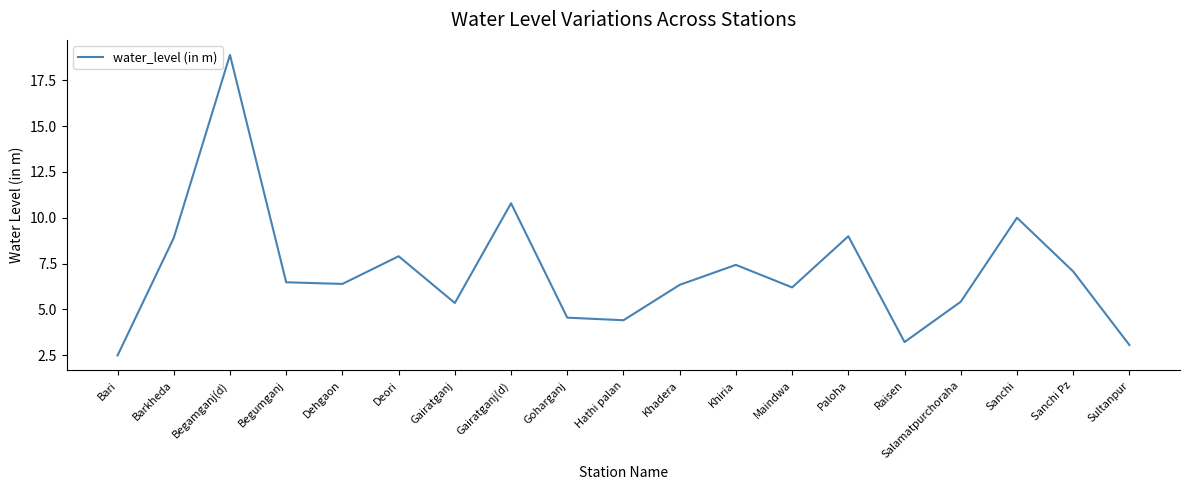

Which category has the lowest value across all series?

Bari